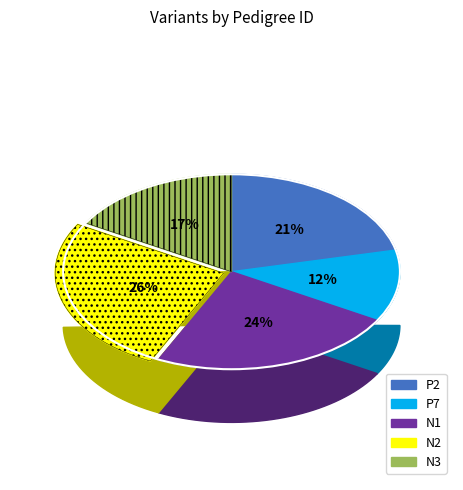

To the nearest percent, what is the average slice percentage?

20%